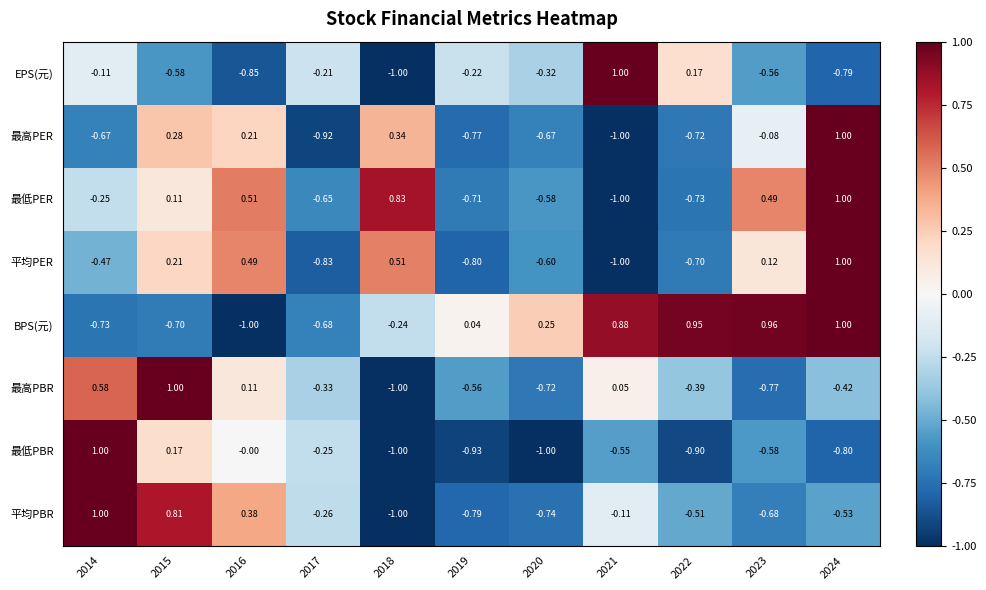

Which series has the largest total across all categories?

BPS(元)